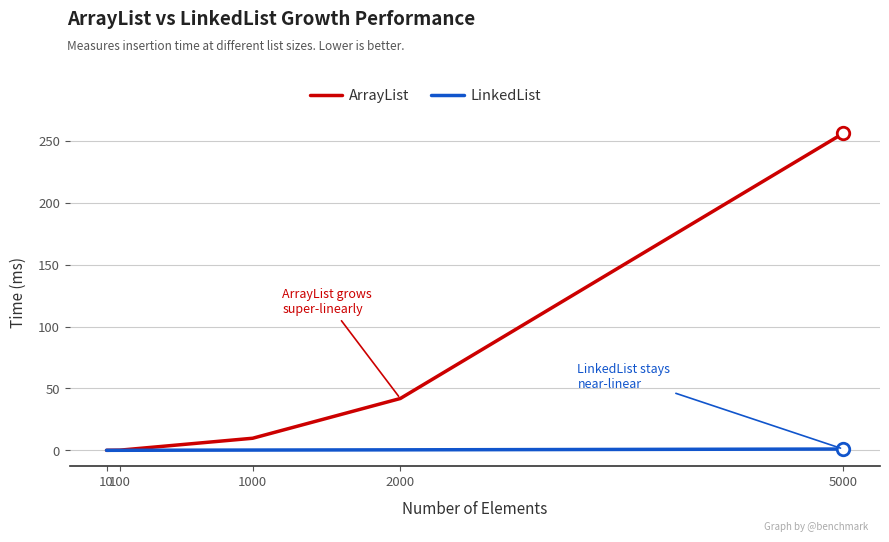

Which series has the widest spread of values?

ArrayList